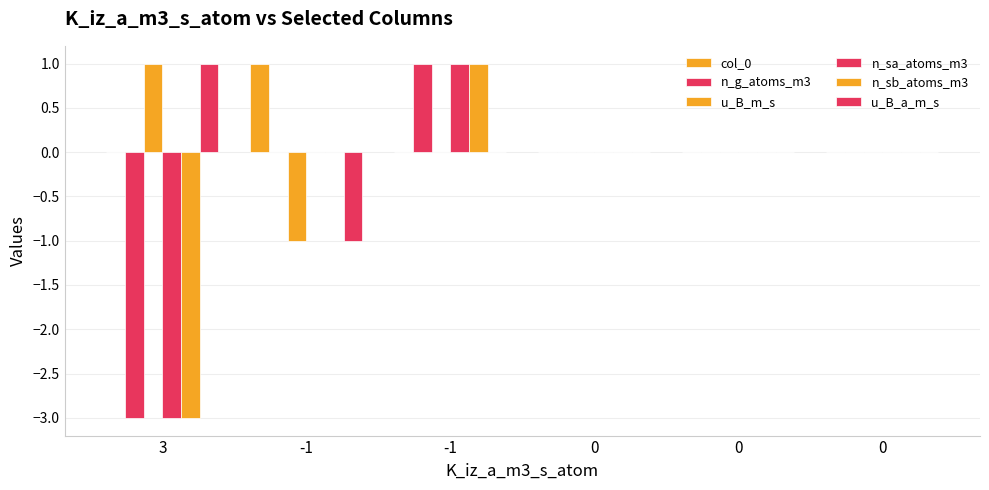

True or false: n_g_atoms_m3 has a value of 1 at -1.

True